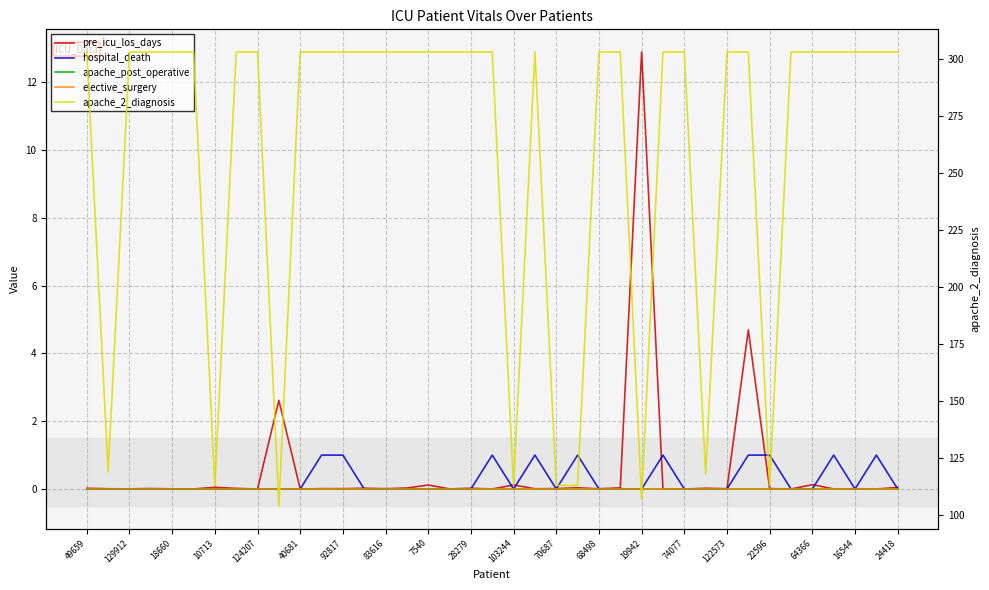

What is the highest value of the pre_icu_los_days series?

12.9